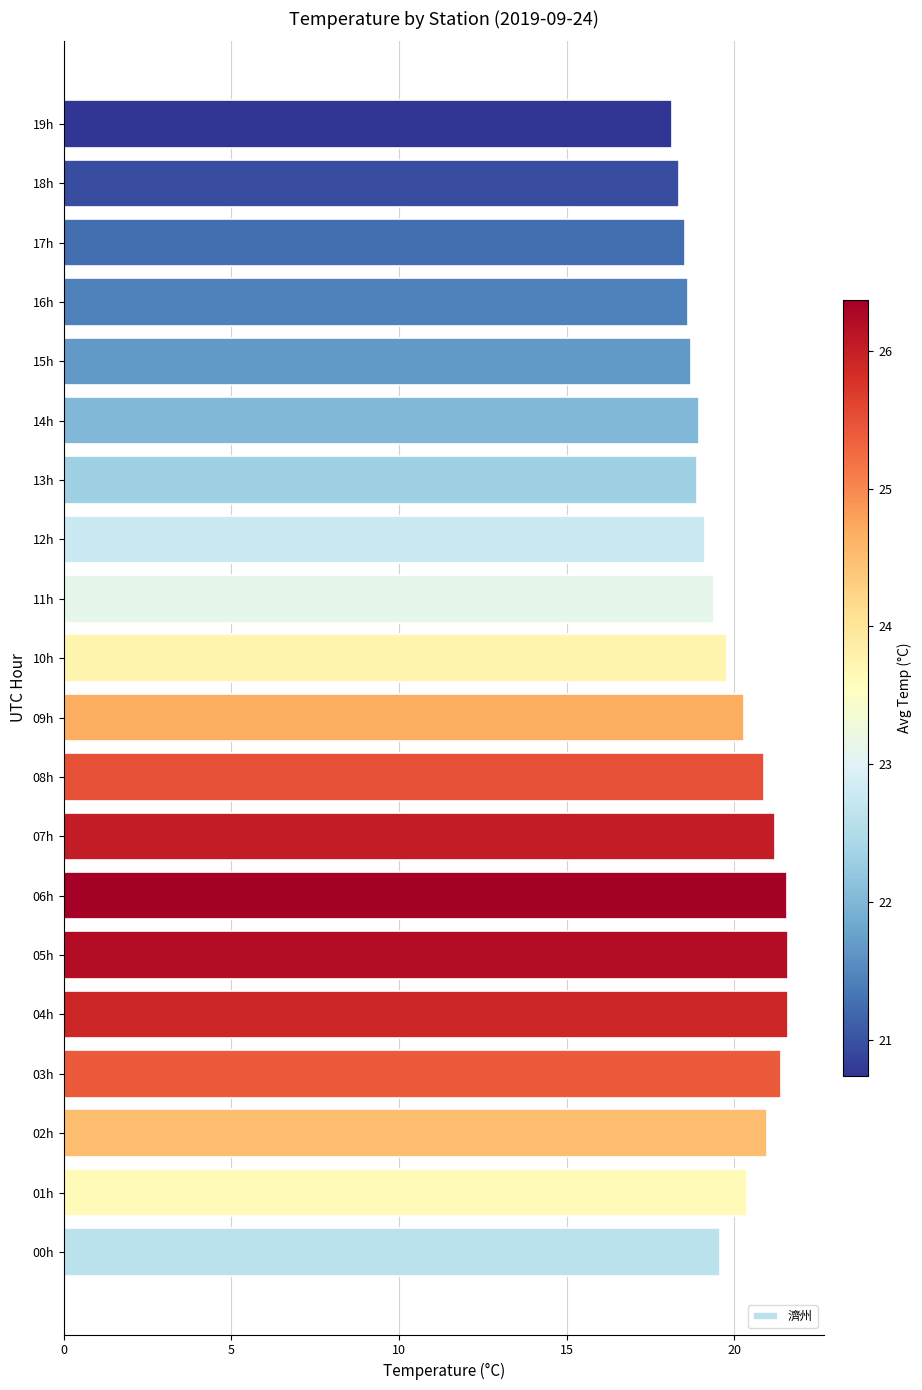

What is the difference between the maximum and minimum values?

3.5